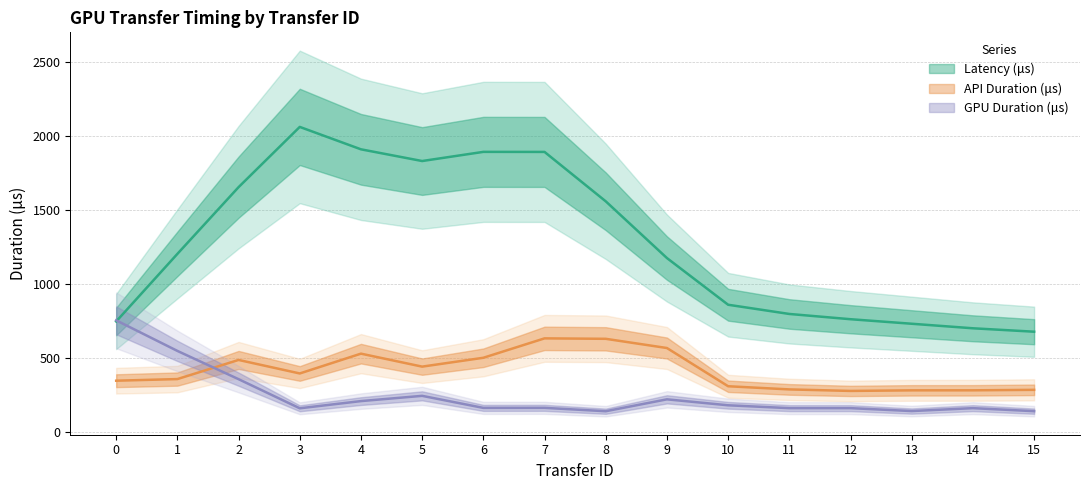

Between 1 and 10, which is larger?

1